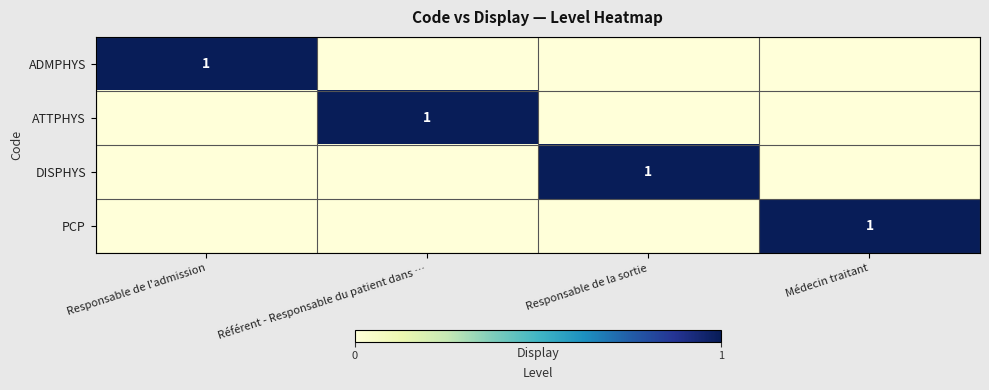

Is it true that ATTPHYS equals 1 at Référent - Responsable du patient dans …?

True